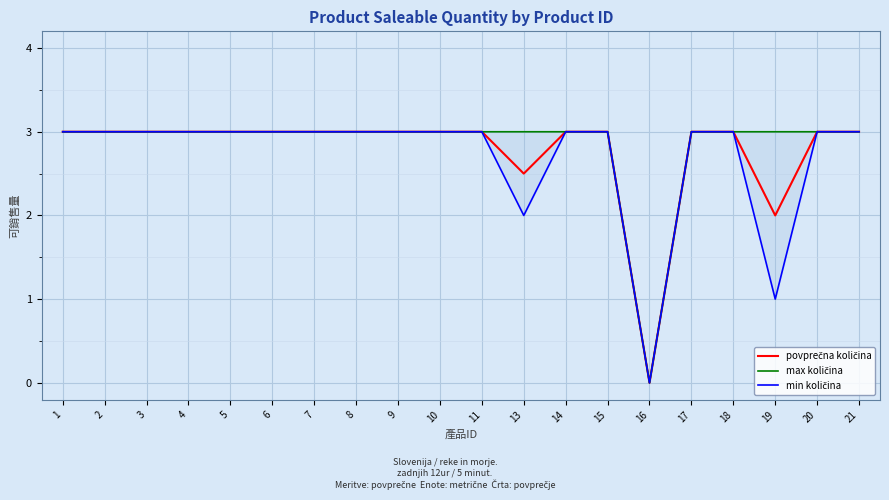

Which series changed the most between 1 and 13?

min količina